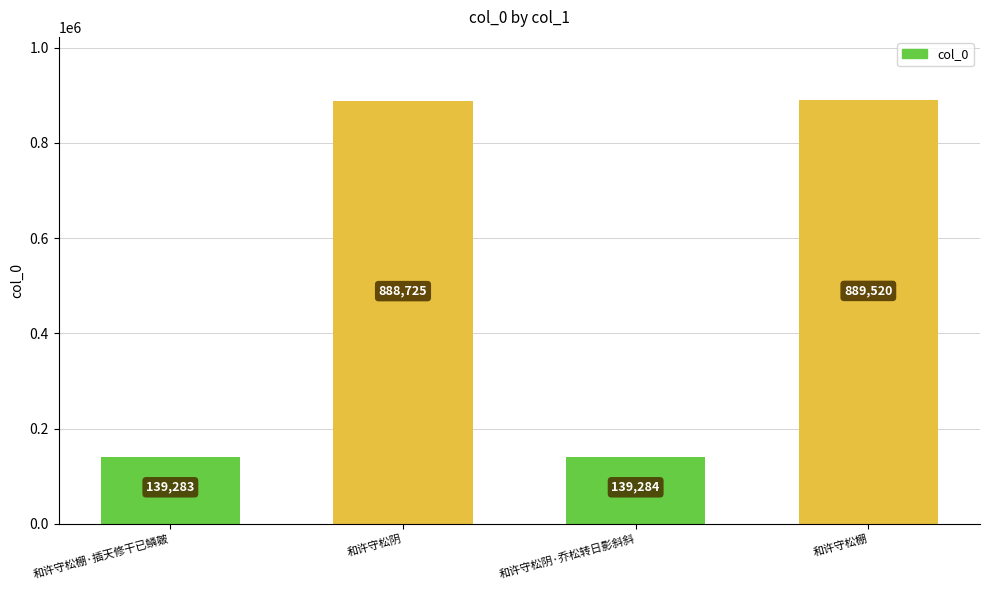

Are the bars grouped side by side (vs. stacked)?

No